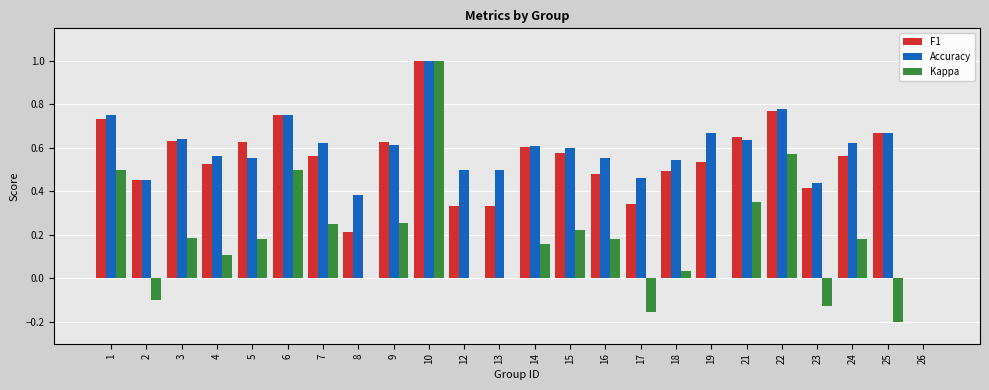

Which series changed the most between 3 and 26?

Accuracy